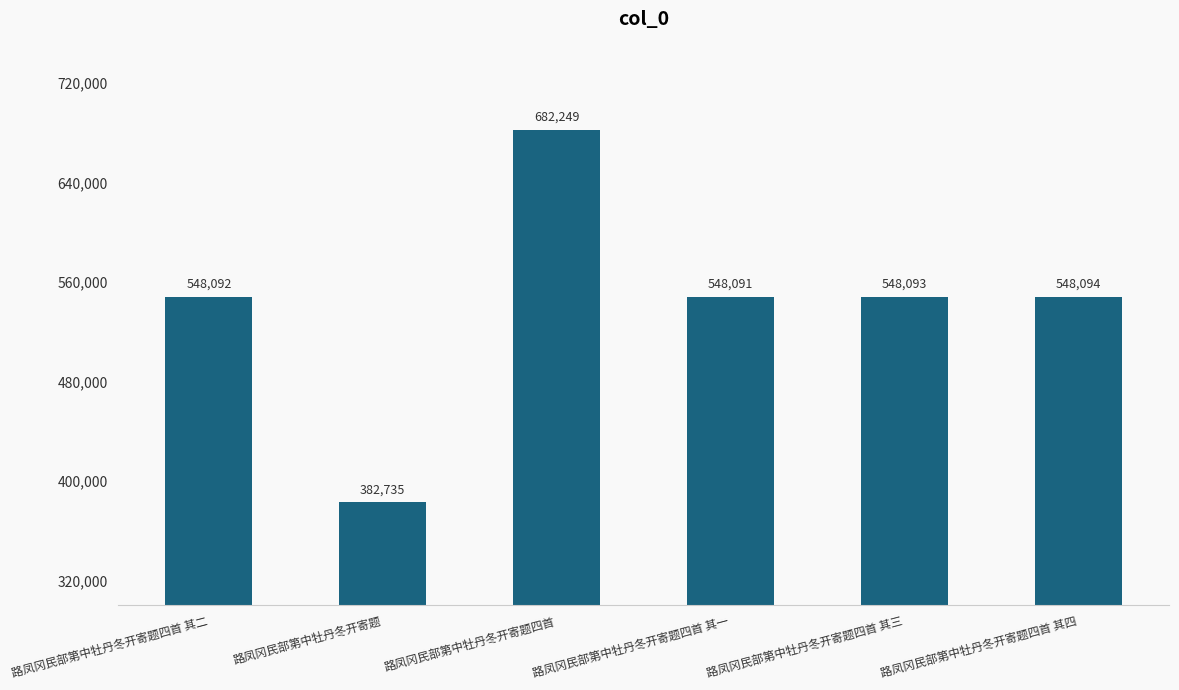

Which label corresponds to the smallest value in the chart?

路凤冈民部第中牡丹冬开寄题